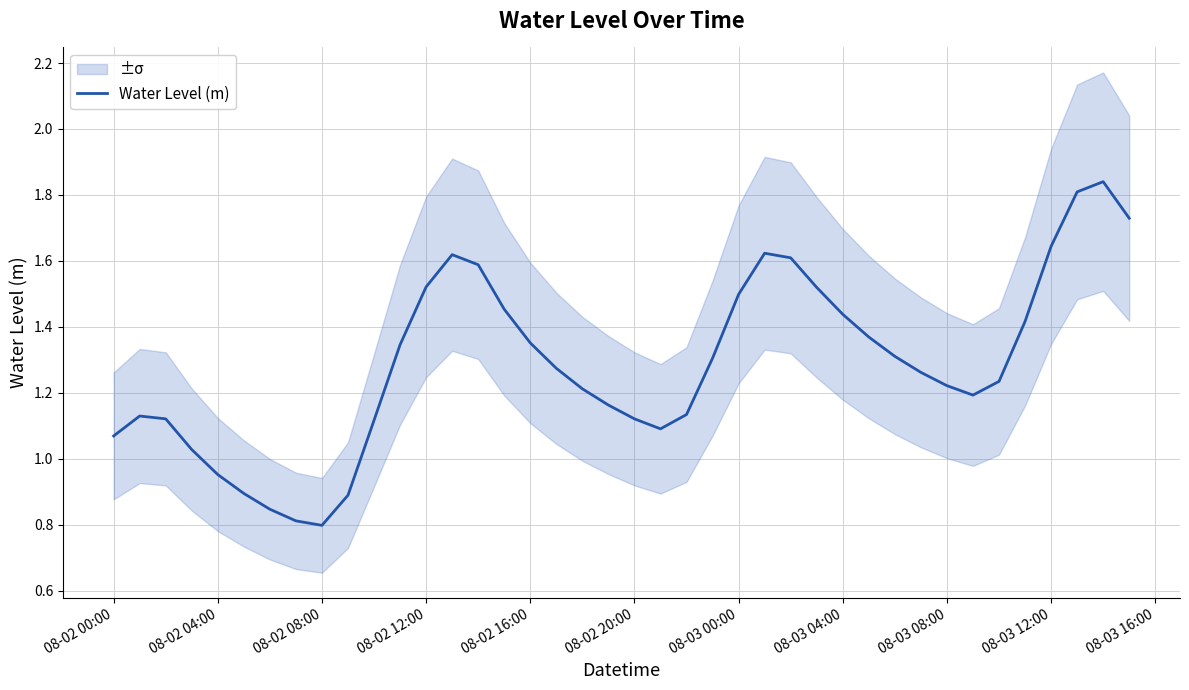

True or false: Water Level (m) has a value of 2.2 at 08-02 12:00.

False